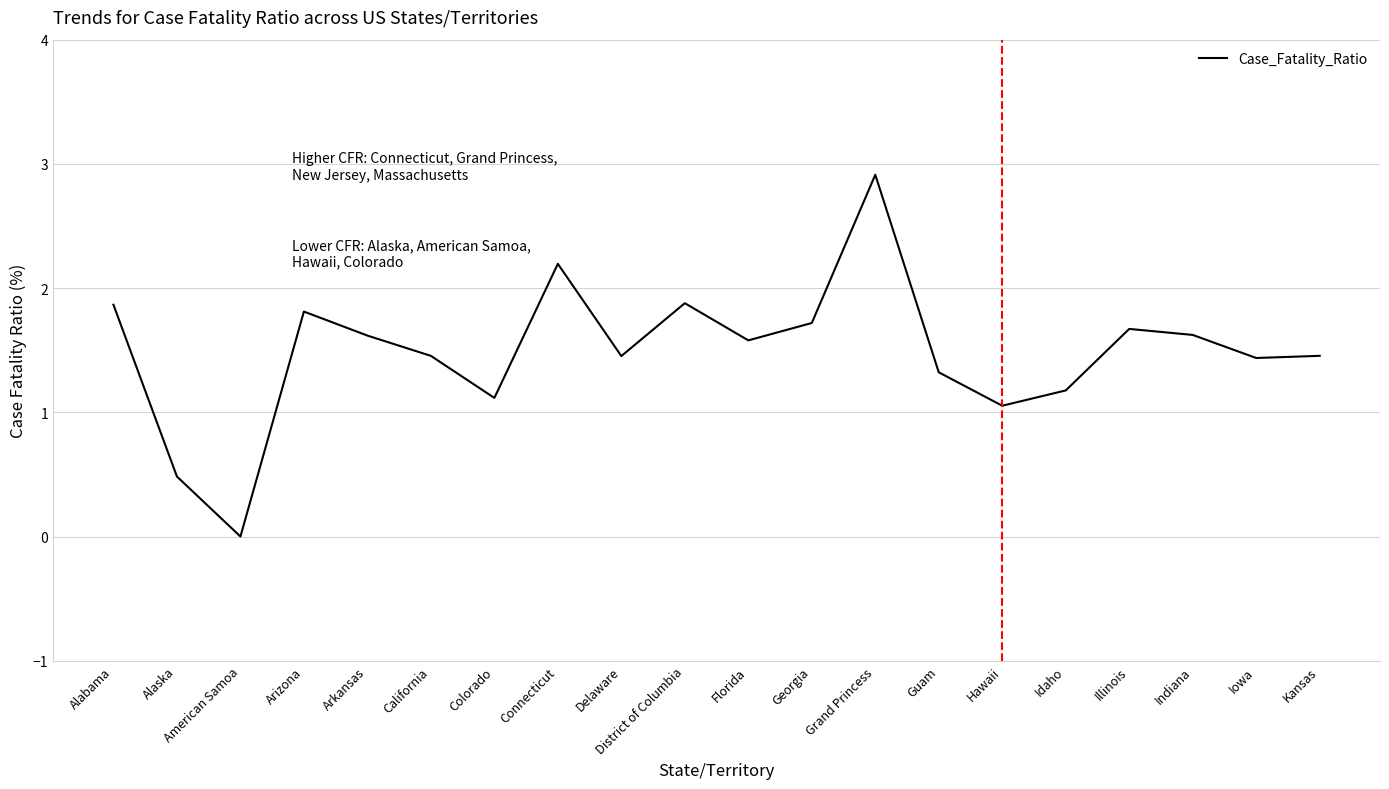

Which category has the highest value across all series?

Grand Princess